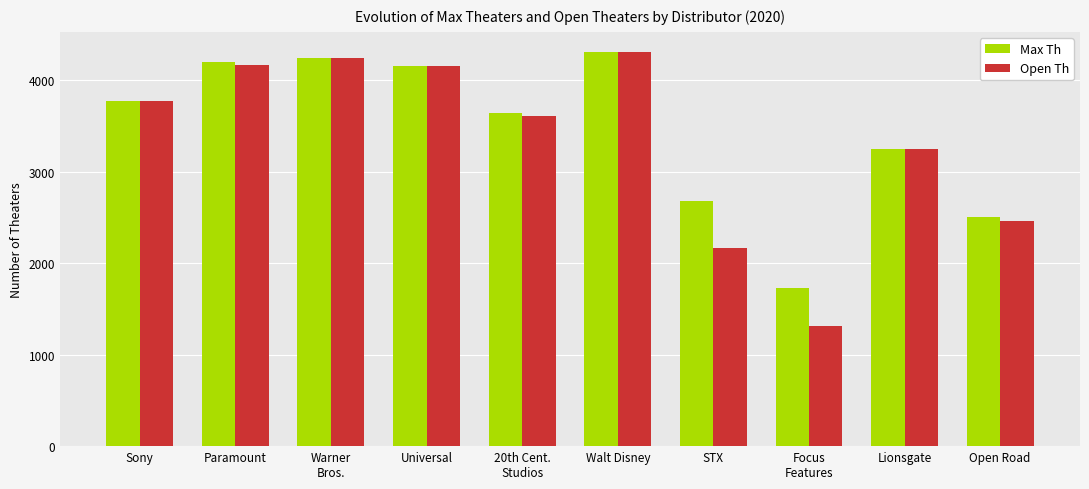

At which label is Open Th closest to 2810?

Open Road